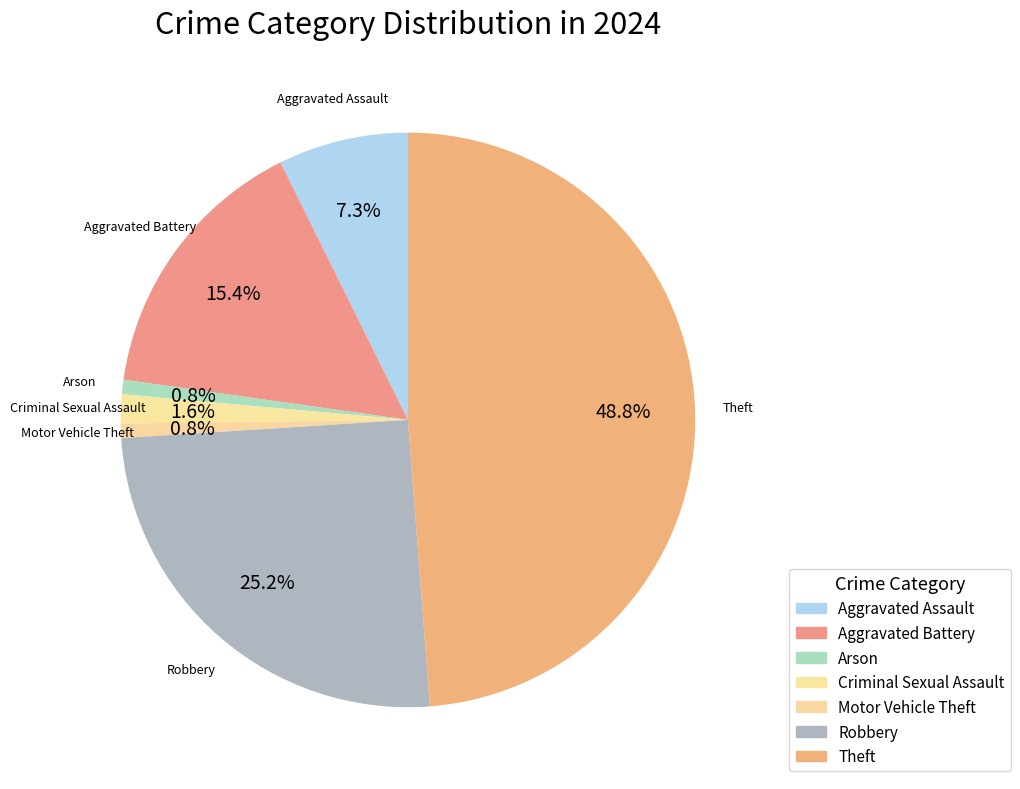

How many segments does this pie chart have?

7